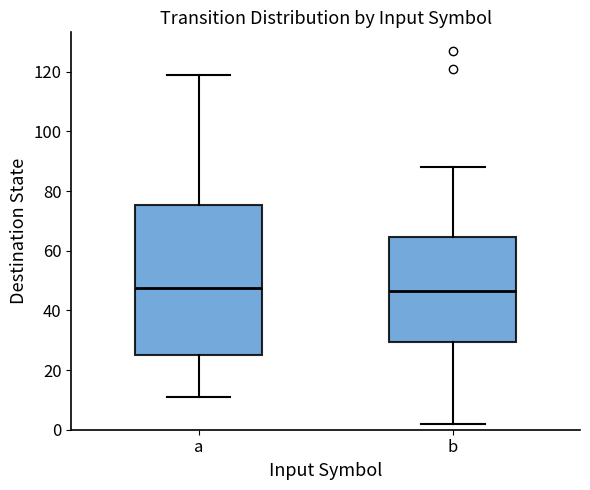

Reading left to right, read every box against the y-axis: the position of its median line, the range the box covers, and the ends of its whiskers. The values are not printed on the chart, so give them approximately, as read against the axis.

a: median 48, box 26 to 76, whiskers 12 to 120
b: median 46, box 30 to 64, whiskers 2 to 88